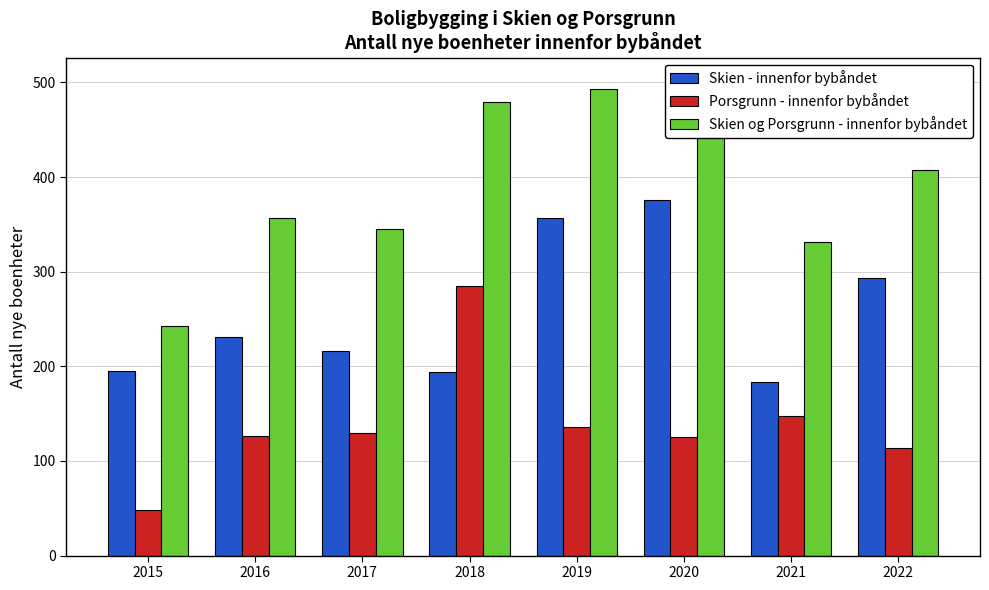

What is the average value of the Porsgrunn - innenfor bybåndet series?

139